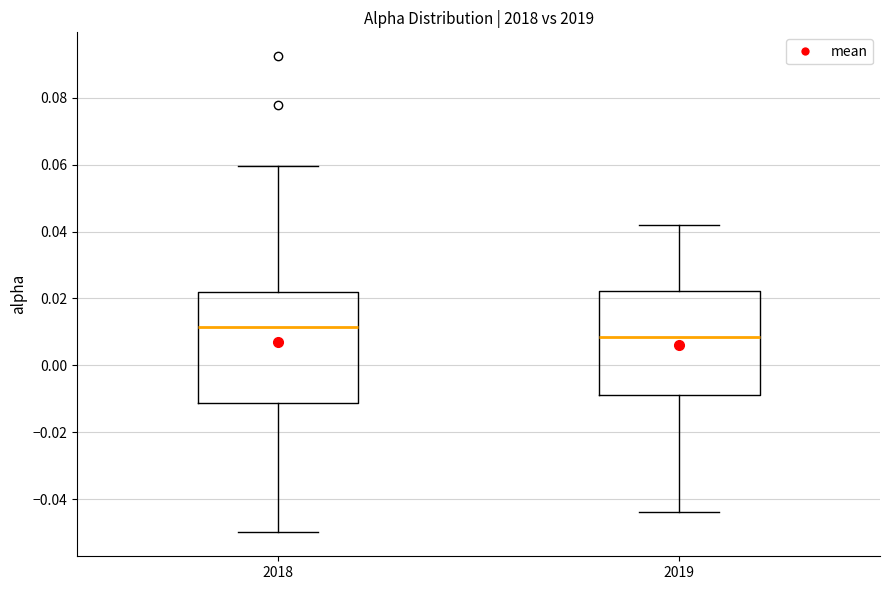

Where is the lower edge of the box at x = 2018 on the y-axis? The values are not printed on the chart, so give them approximately, as read against the axis.

-0.012